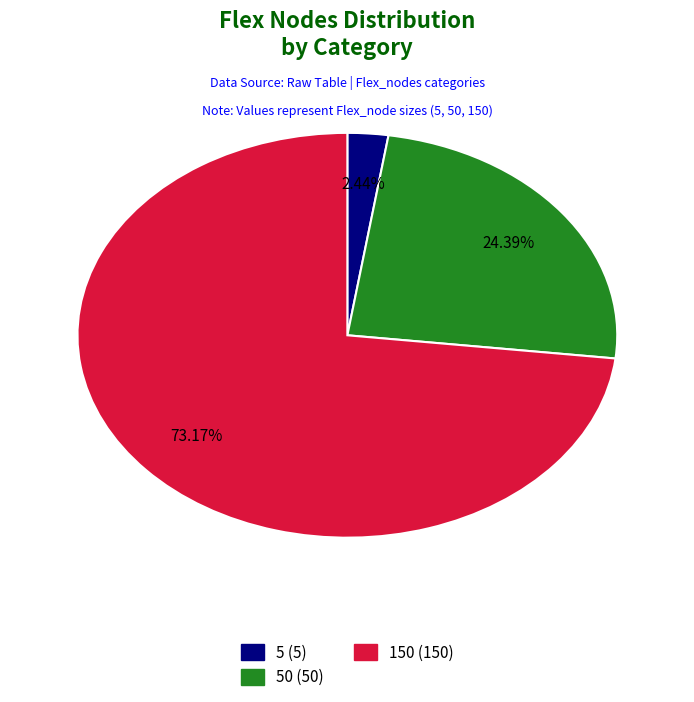

Which slice is the largest?

150 (150)